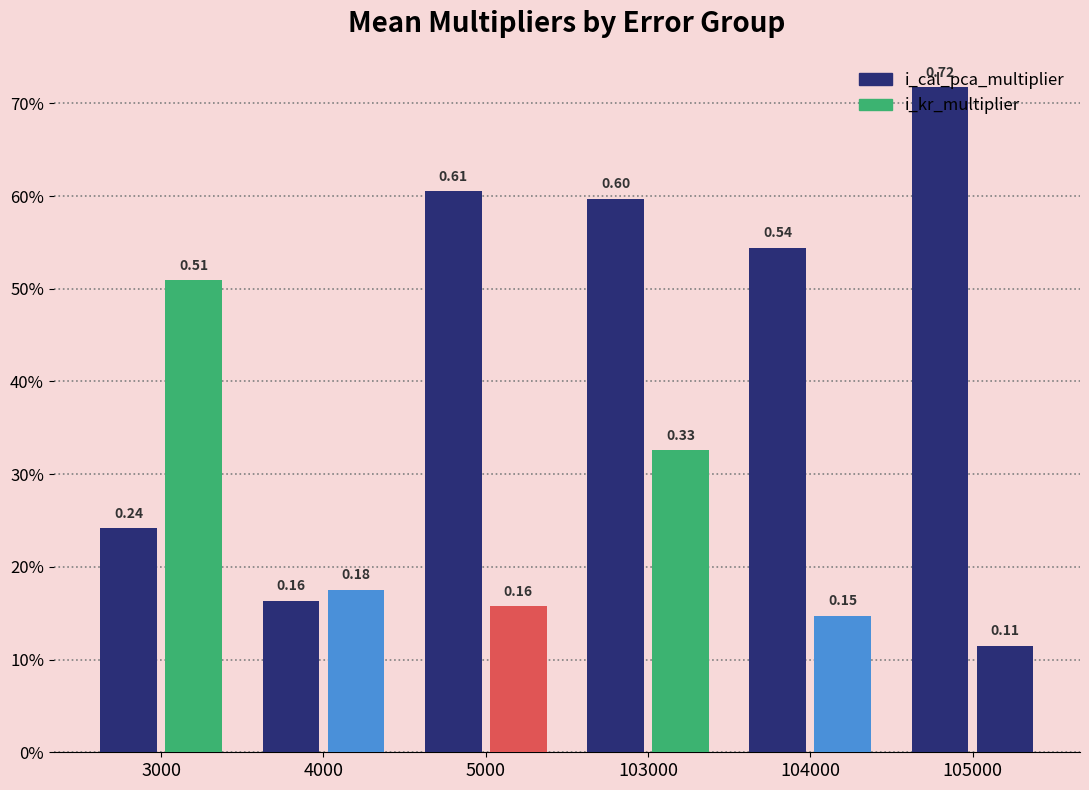

Rank the series by their average value, from highest to lowest.

i_cal_pca_multiplier, i_kr_multiplier